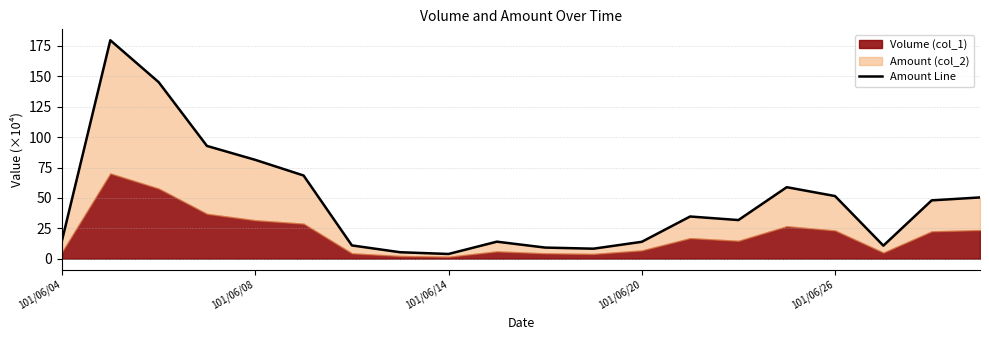

How many lines are shown in the chart?

1